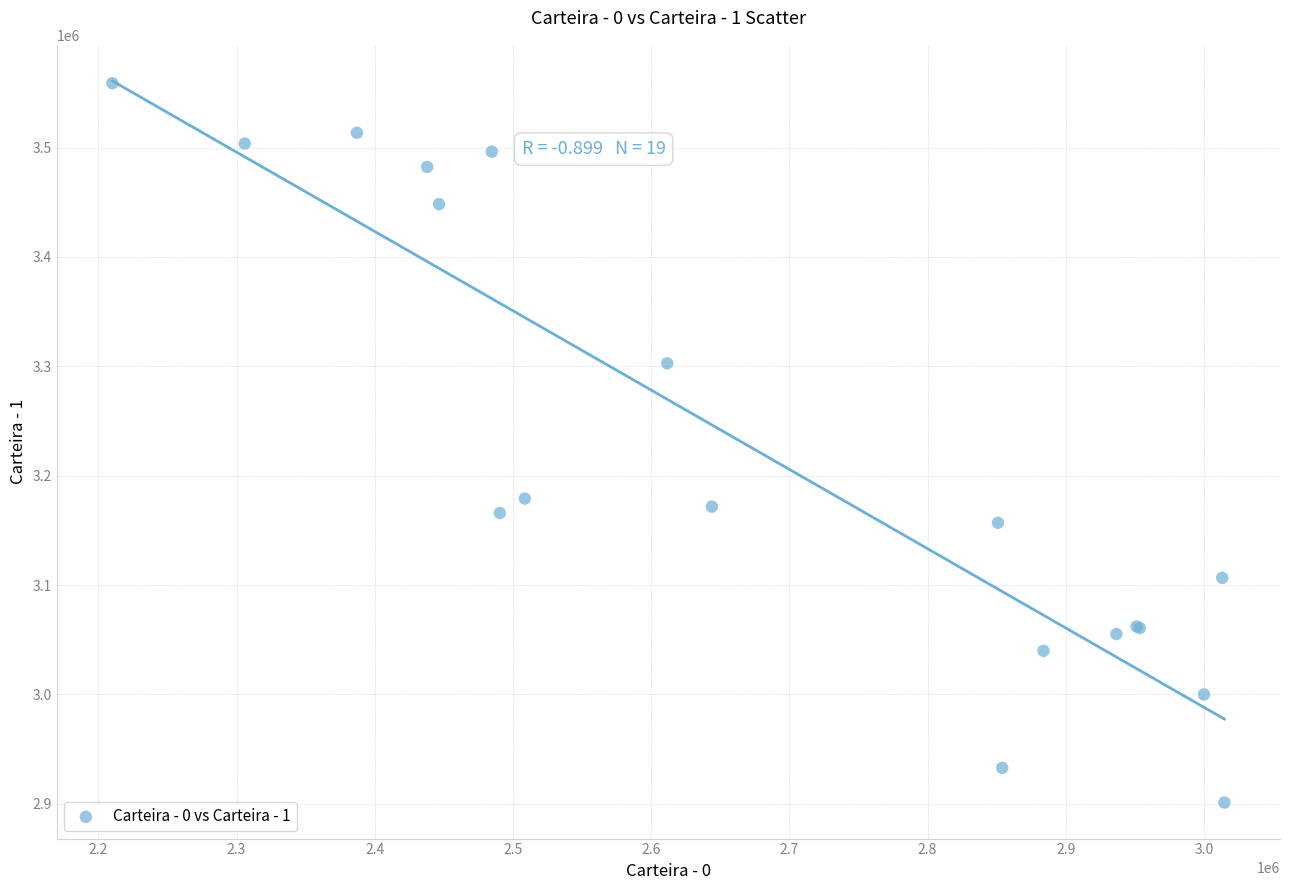

What Y value in the scatter plot is closest to 3229998?

3179074.0